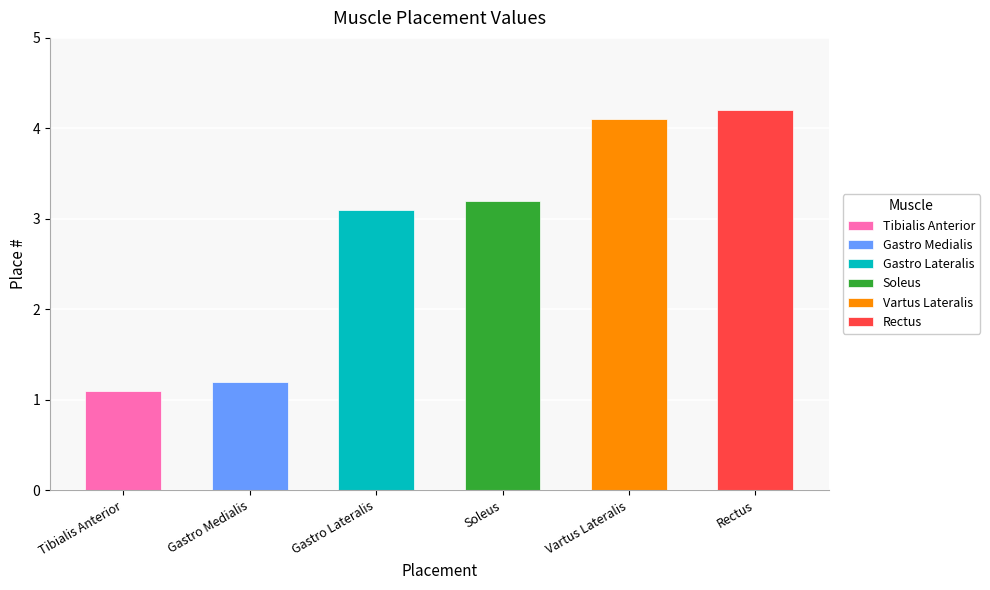

How many bars are there in total?

6